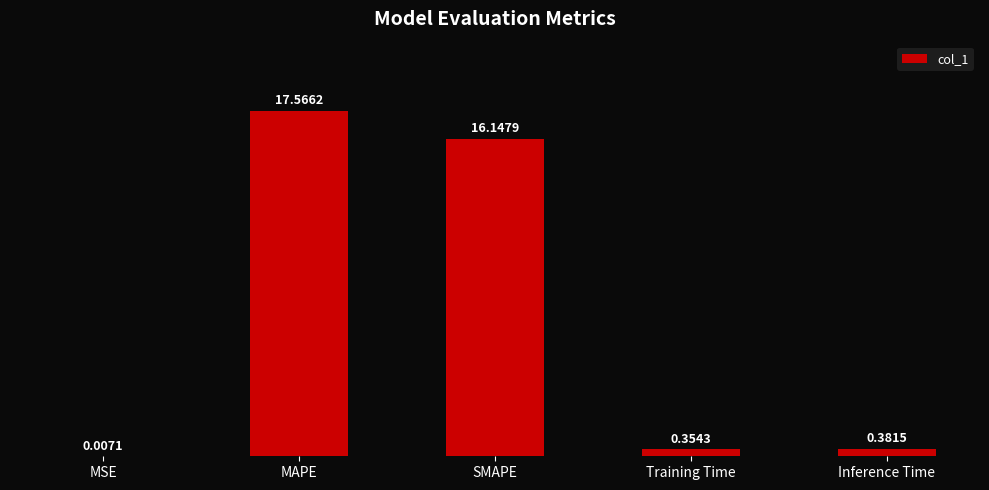

At which label is the value closest to 8?

Inference Time